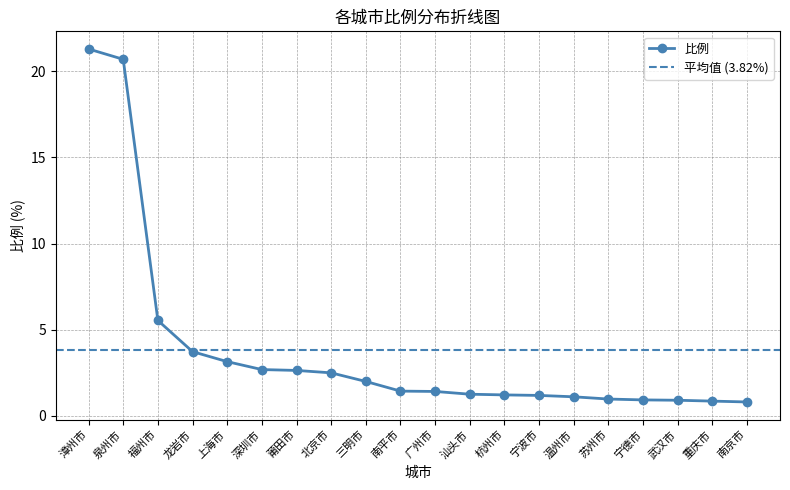

What is the sum of the values at 宁德市 and 温州市?

2.0